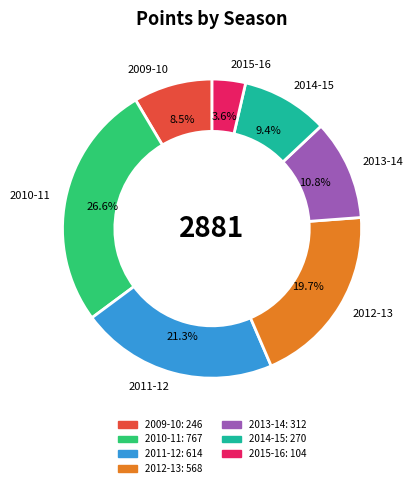

How much of the chart is everything except 2013-14?

89.2%